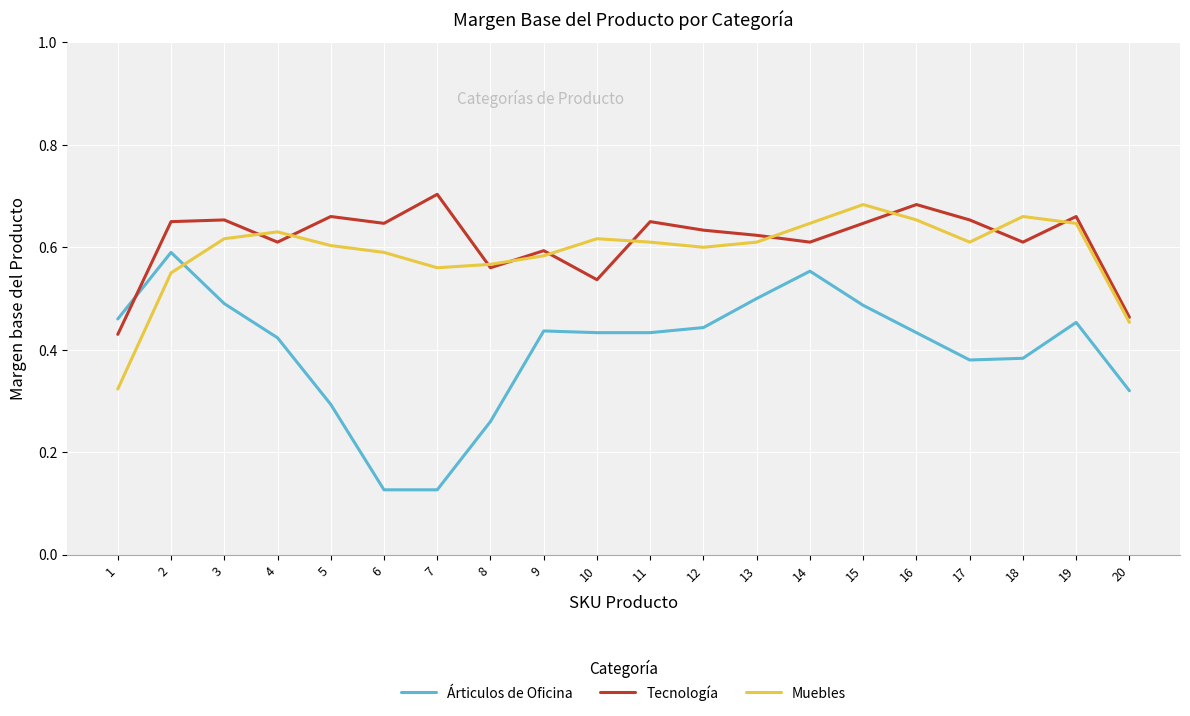

Count the number of categories in the chart.

20